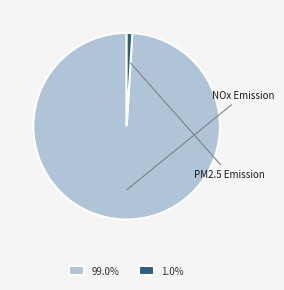

Does PM2.5 Emission account for over 50% of the chart?

No